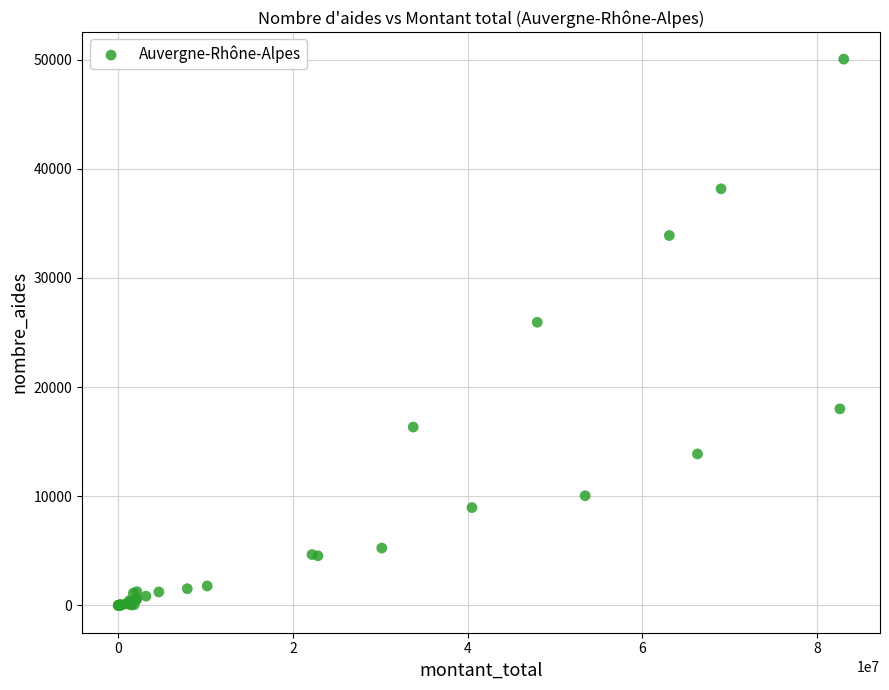

What Y value in the scatter plot is closest to 25024?

25941